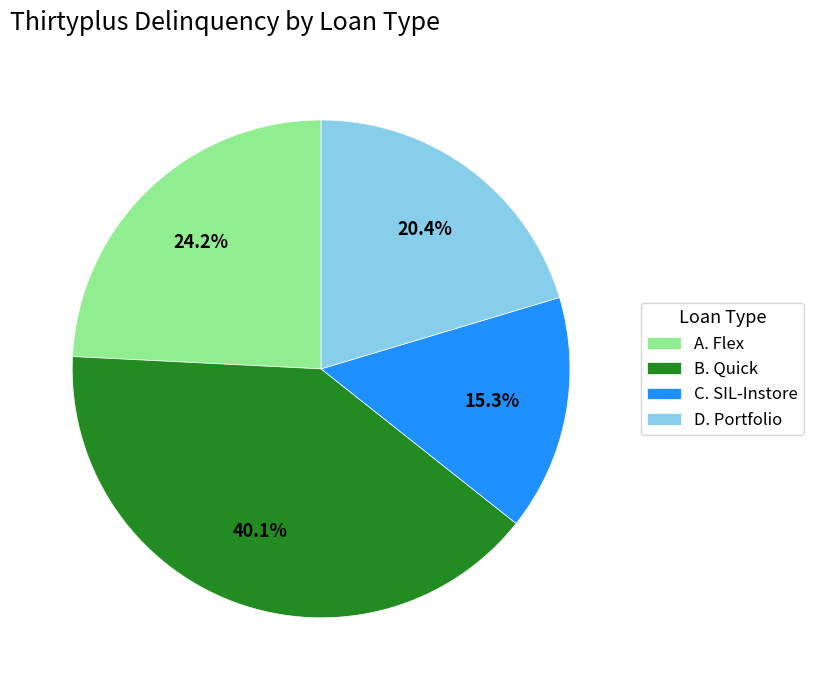

Approximately how many times larger is the value at A. Flex compared to B. Quick?

0.6